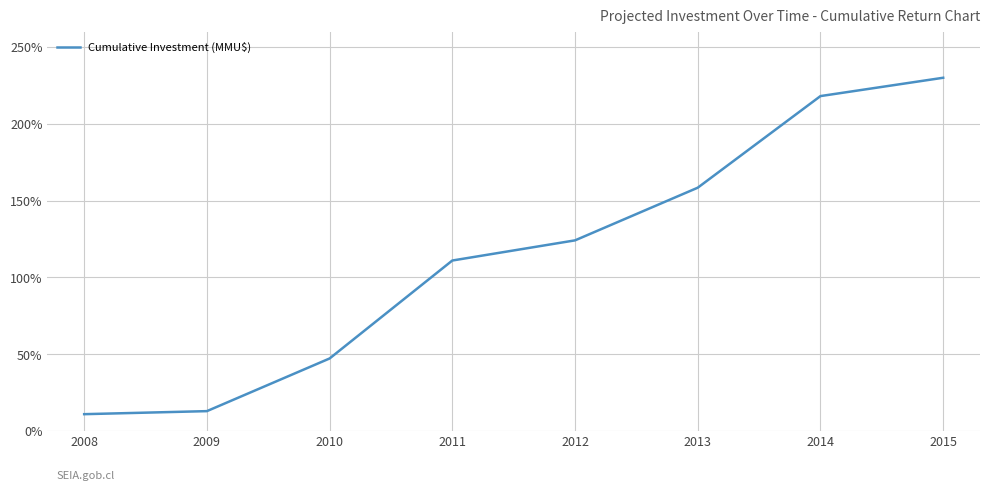

At which label does the data first exceed 124?

2012